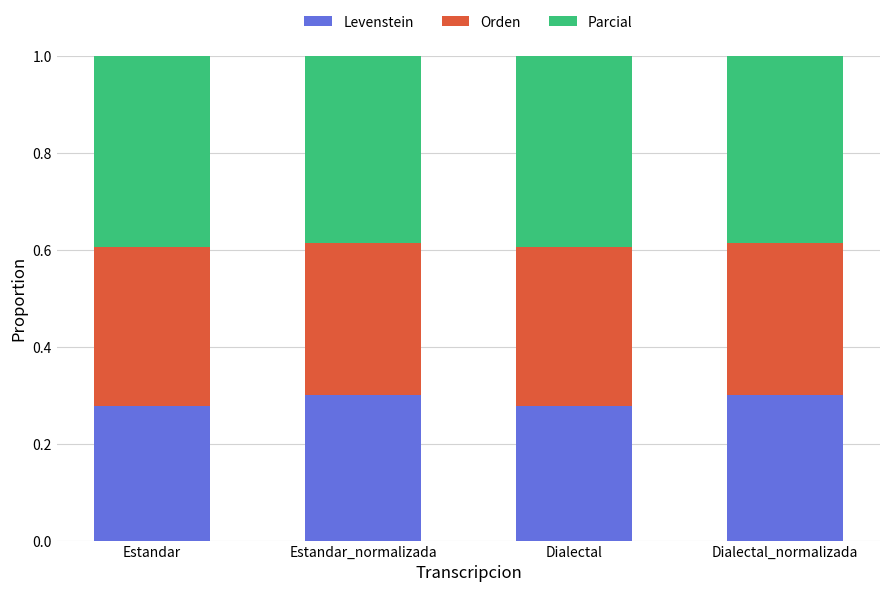

The value of Levenstein at Estandar_normalizada is 0.2. True or false?

False